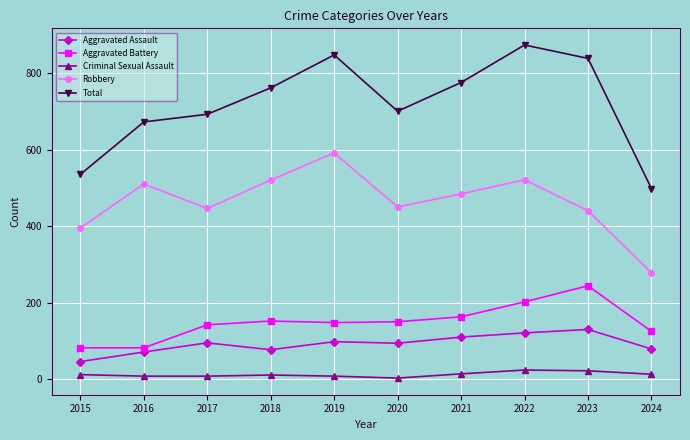

What is the difference between the highest and lowest values at 2023?

816